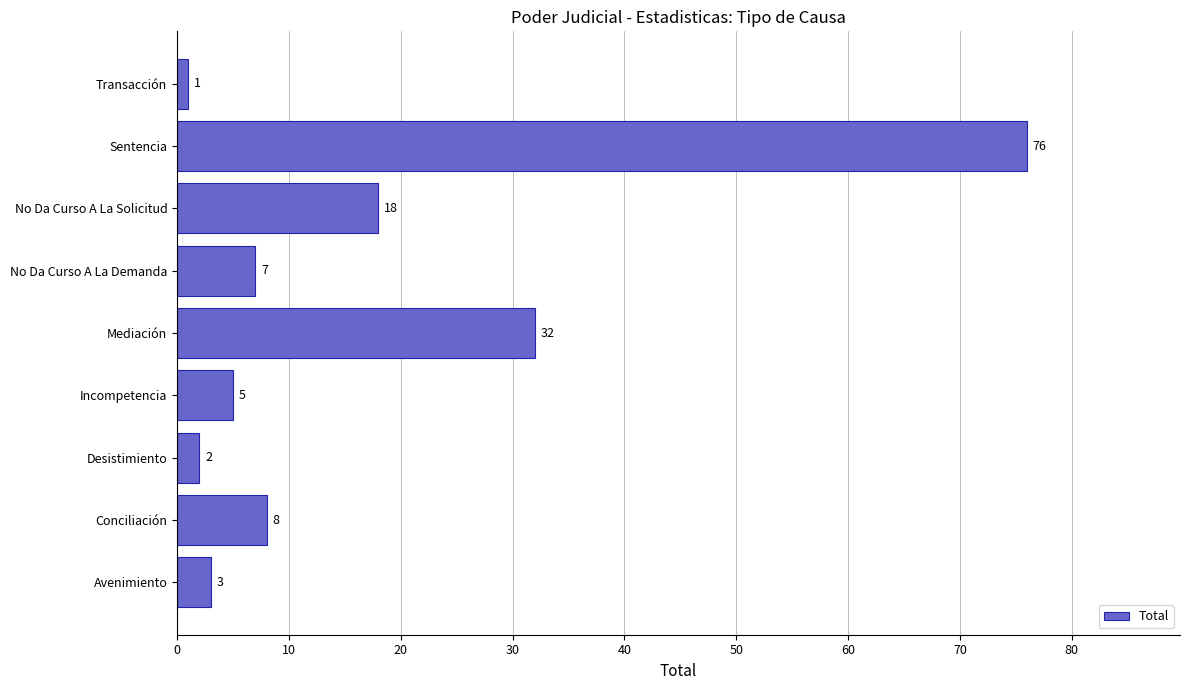

At which label is the value closest to 38?

Mediación